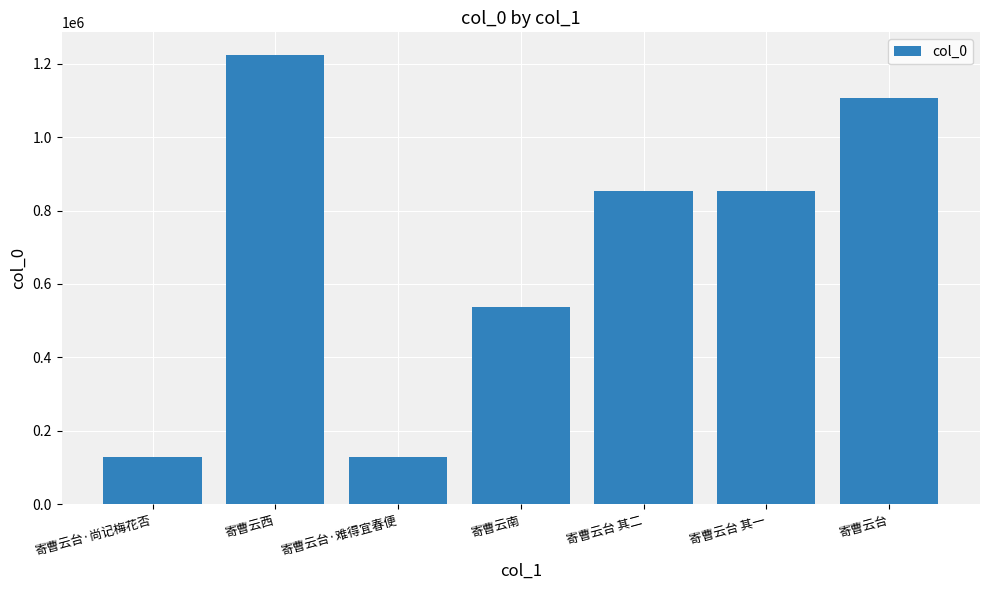

What is the change in value from 寄曹云台·难得宜春便 to 寄曹云南?

+407900